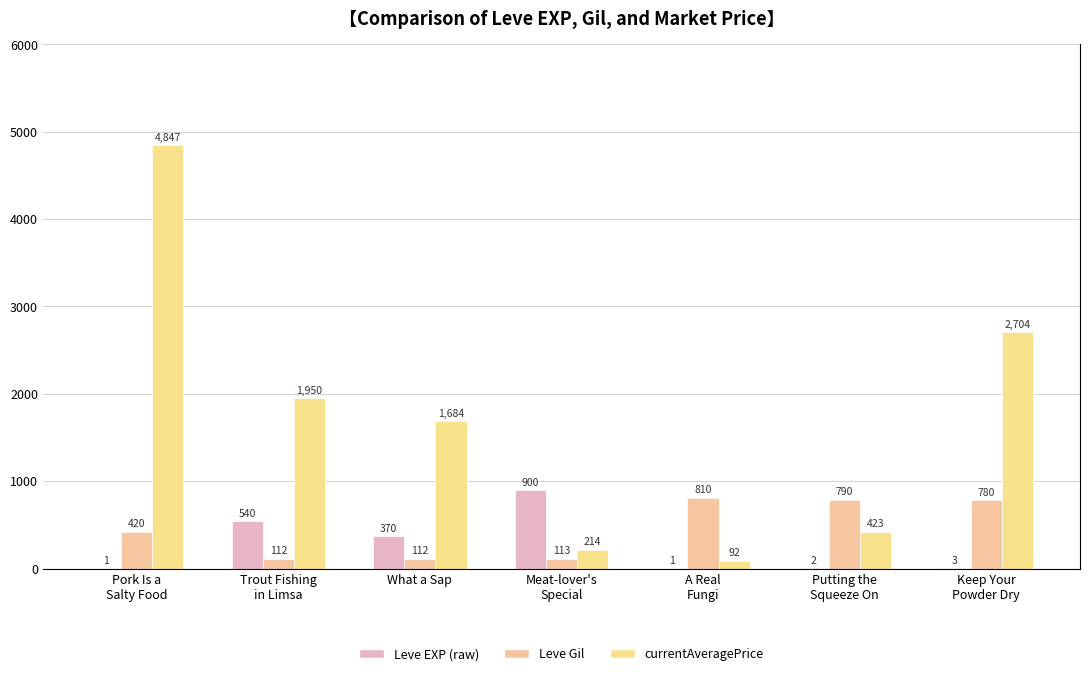

At Keep Your
Powder Dry, list the series in order from smallest to largest.

Leve EXP (raw), Leve Gil, currentAveragePrice